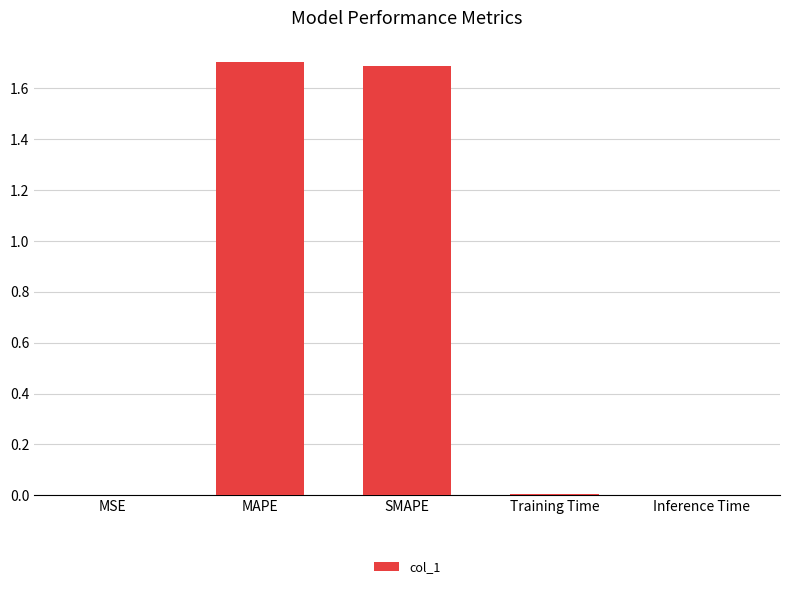

Is it true that the value at MAPE is 1.7?

True